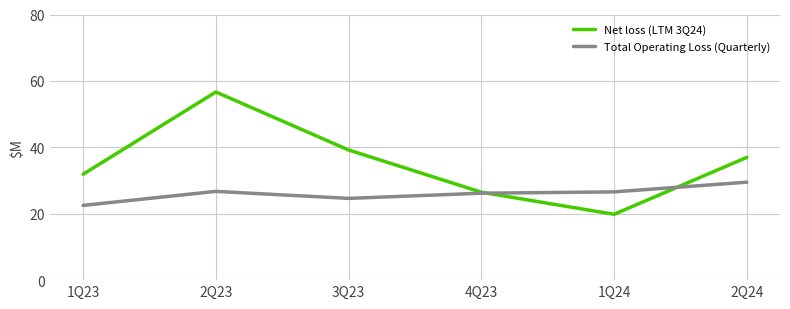

True or false: Net loss (LTM 3Q24) has more than 0 interior local peaks.

True